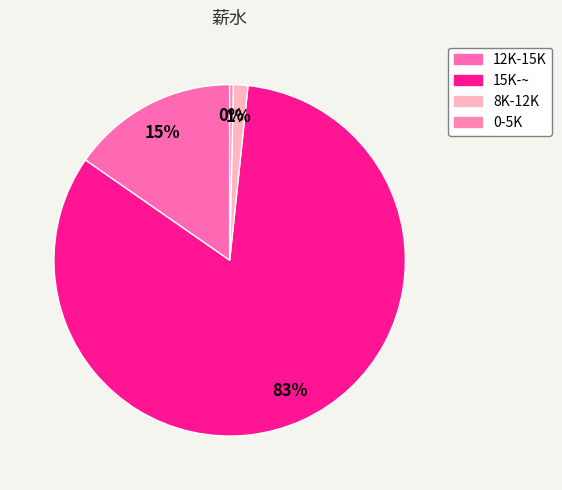

What percentage is the 8K-12K slice, to the nearest percent?

1%